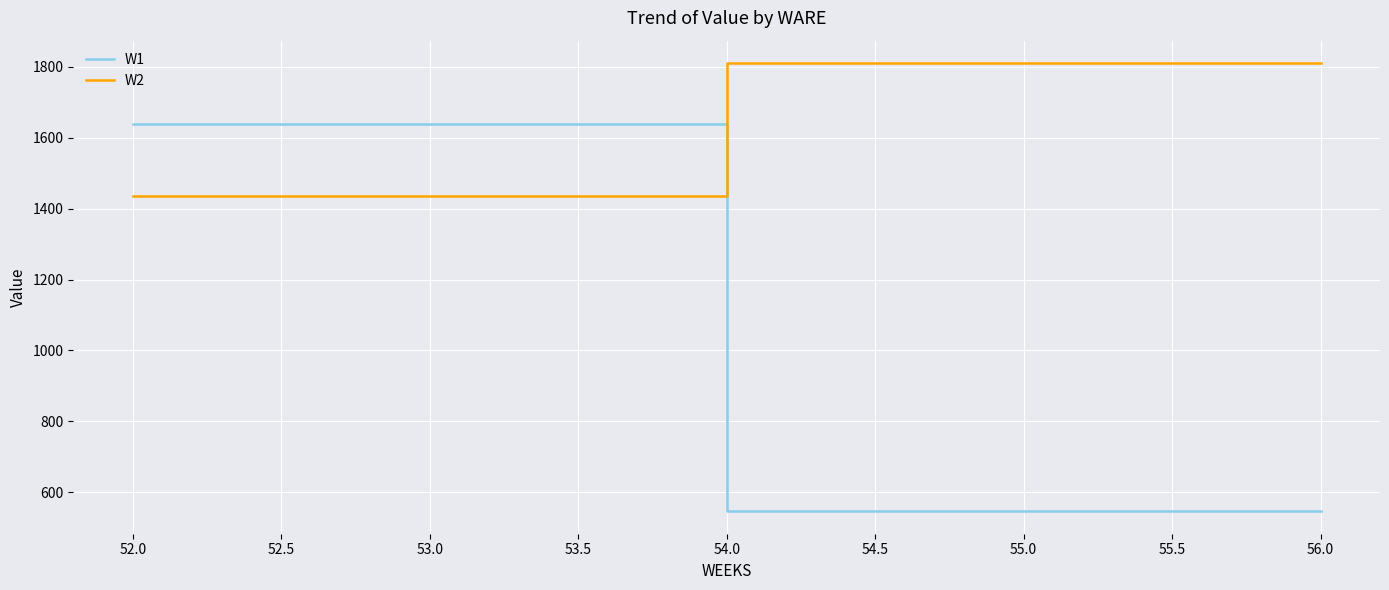

How many times do W2 and W1 cross each other?

1